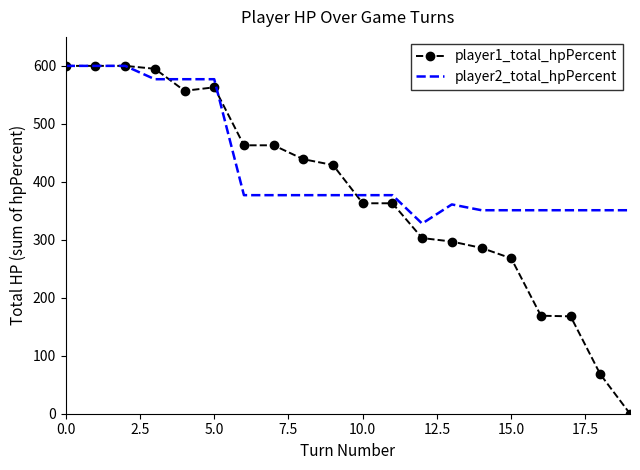

Which series has the largest total across all categories?

player2_total_hpPercent